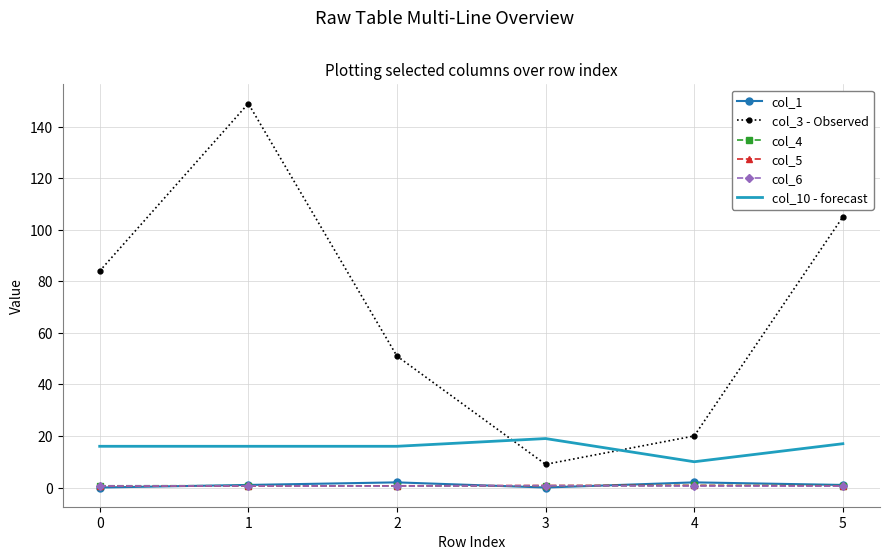

The value of col_5 at 0 is 0.6. True or false?

True